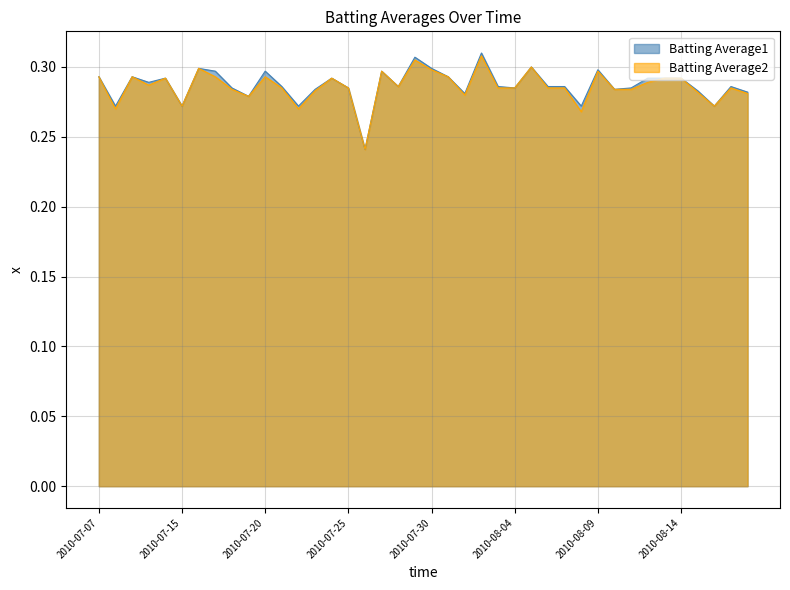

True or false: Batting Average1 has more than 1 points higher than both neighbors.

True